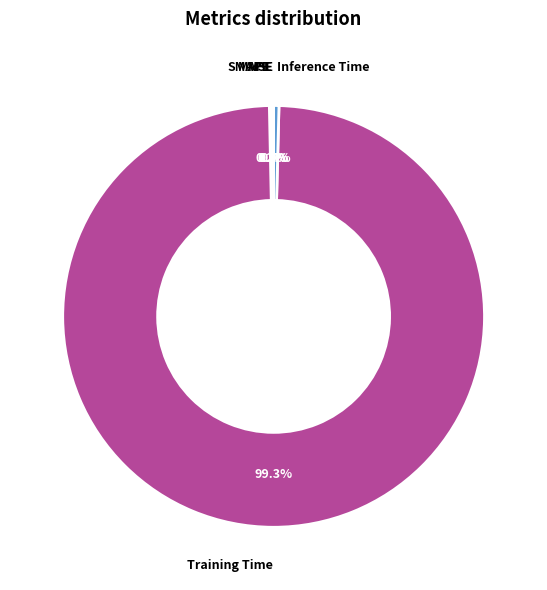

Which category has the biggest portion of the pie?

Training Time